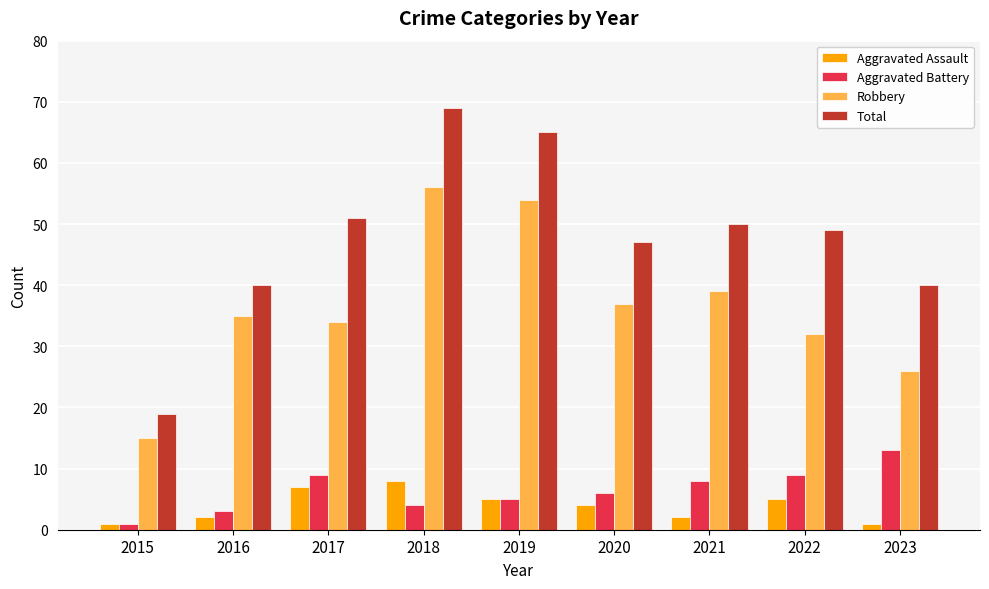

At which category is the sum across all series the highest?

2018